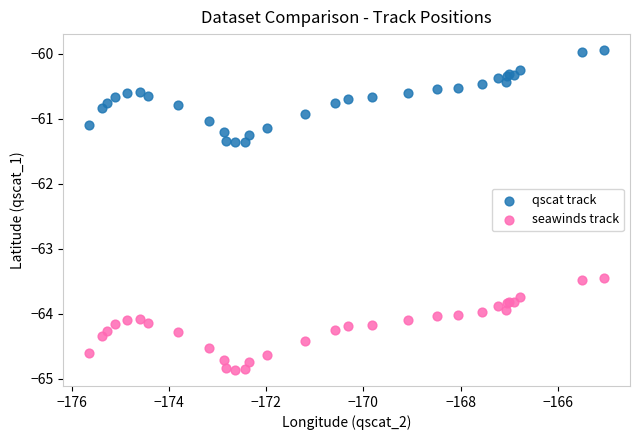

Which series reaches the minimum Y coordinate?

seawinds track